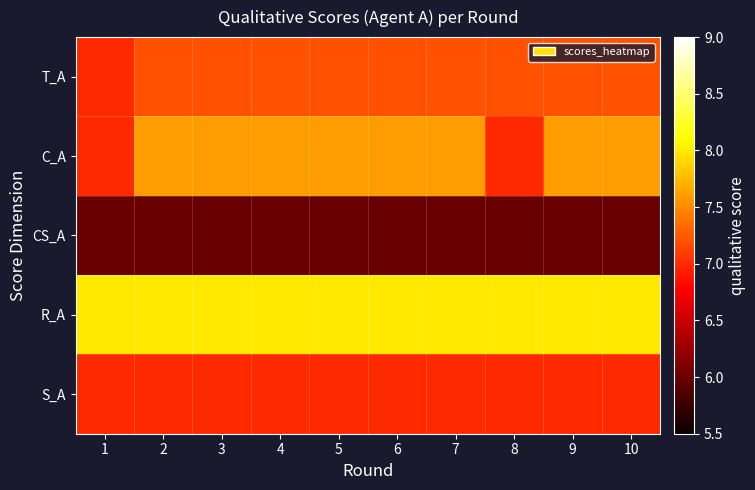

Which has a higher value, 4 or 8?

4